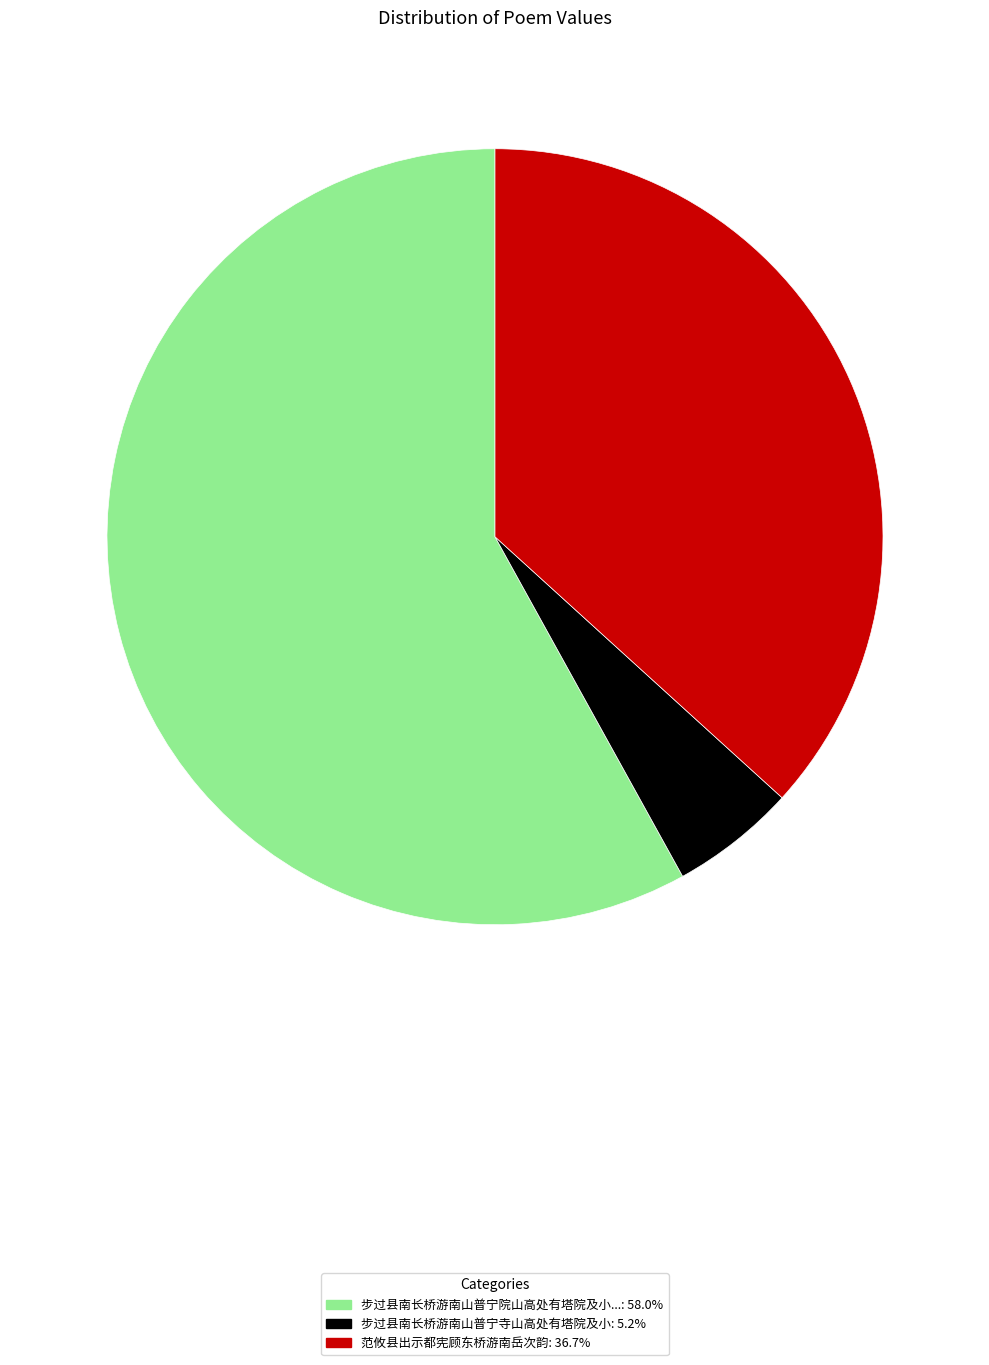

Is there a majority slice in this chart?

Yes